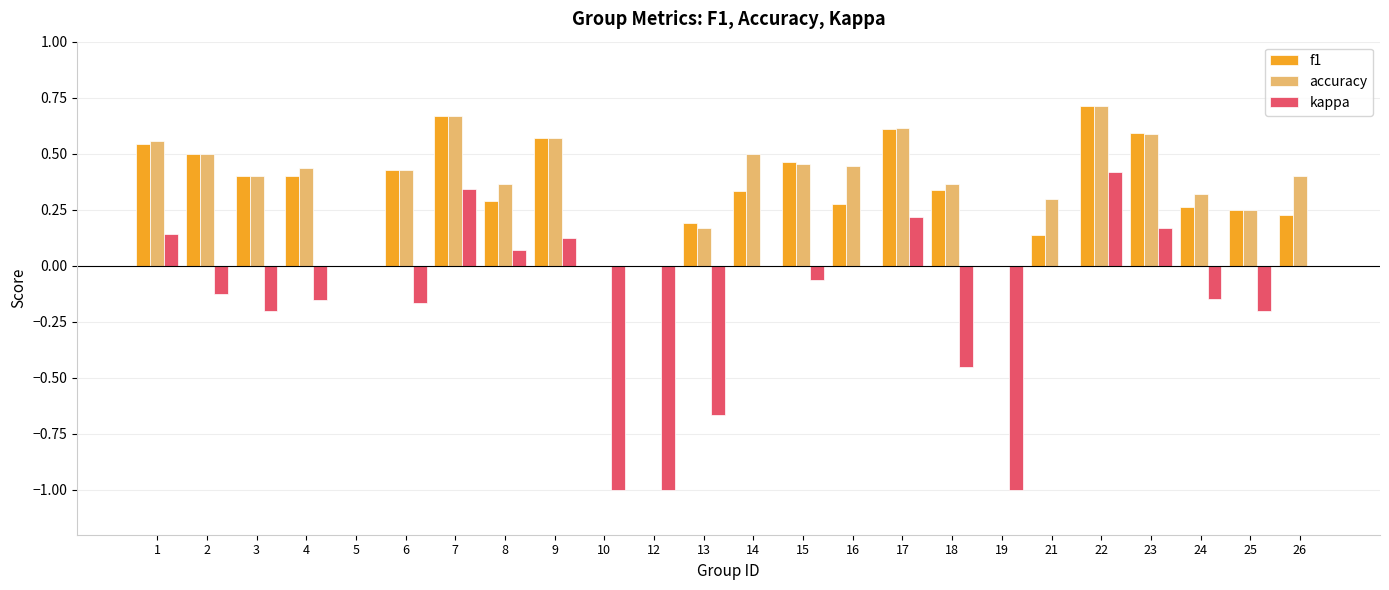

True or false: f1 has a value of 0.2 at 2.

False